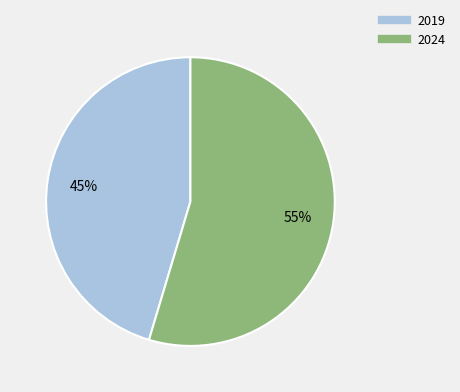

Is it true that 2019 is 54% of the pie?

False